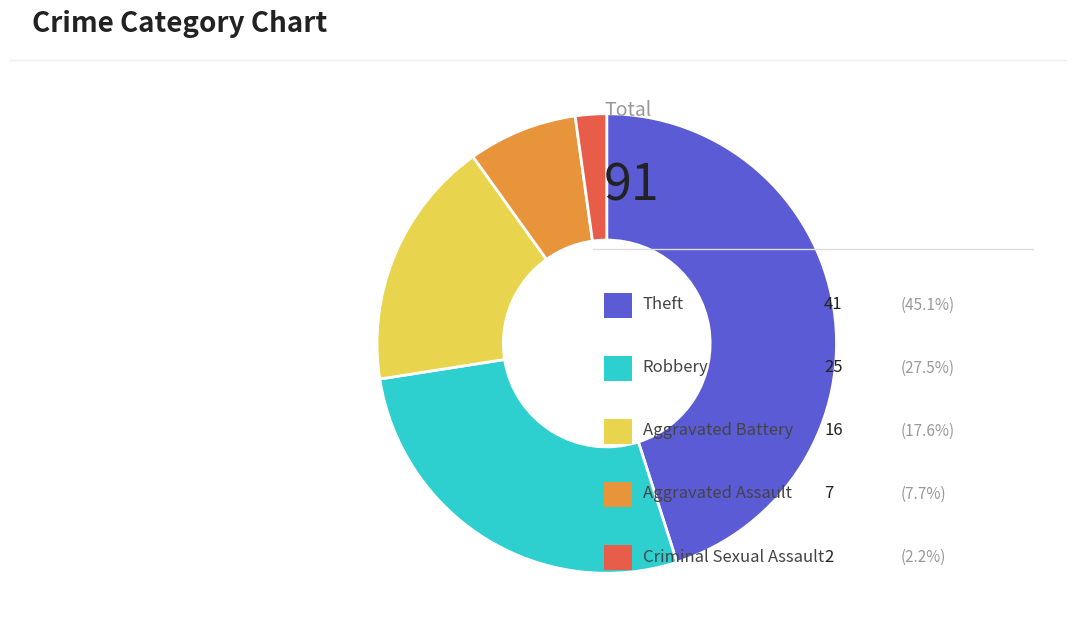

Does any single category account for the majority?

No